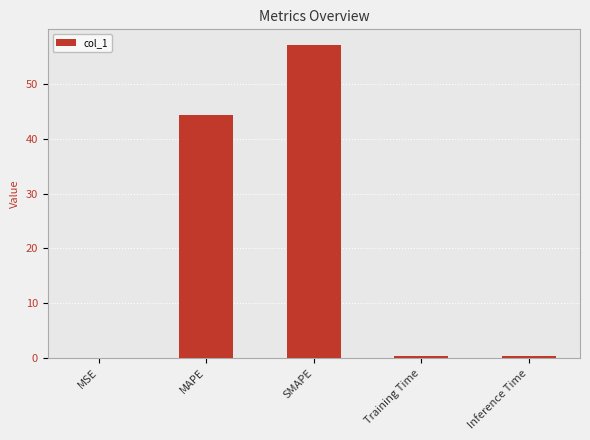

What is the change in value from SMAPE to Inference Time?

-56.7